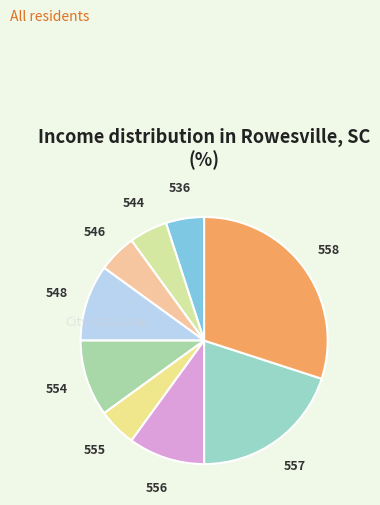

Do 556 and 554 together represent more than half of the pie?

No